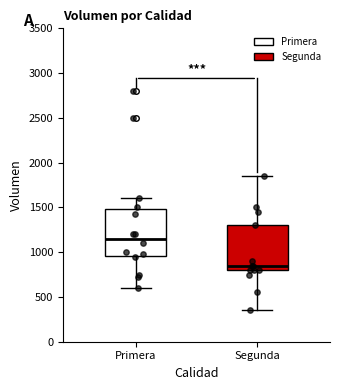

Where does the lower whisker of the box for Primera end on the y-axis? The values are not printed on the chart, so give them approximately, as read against the axis.

600